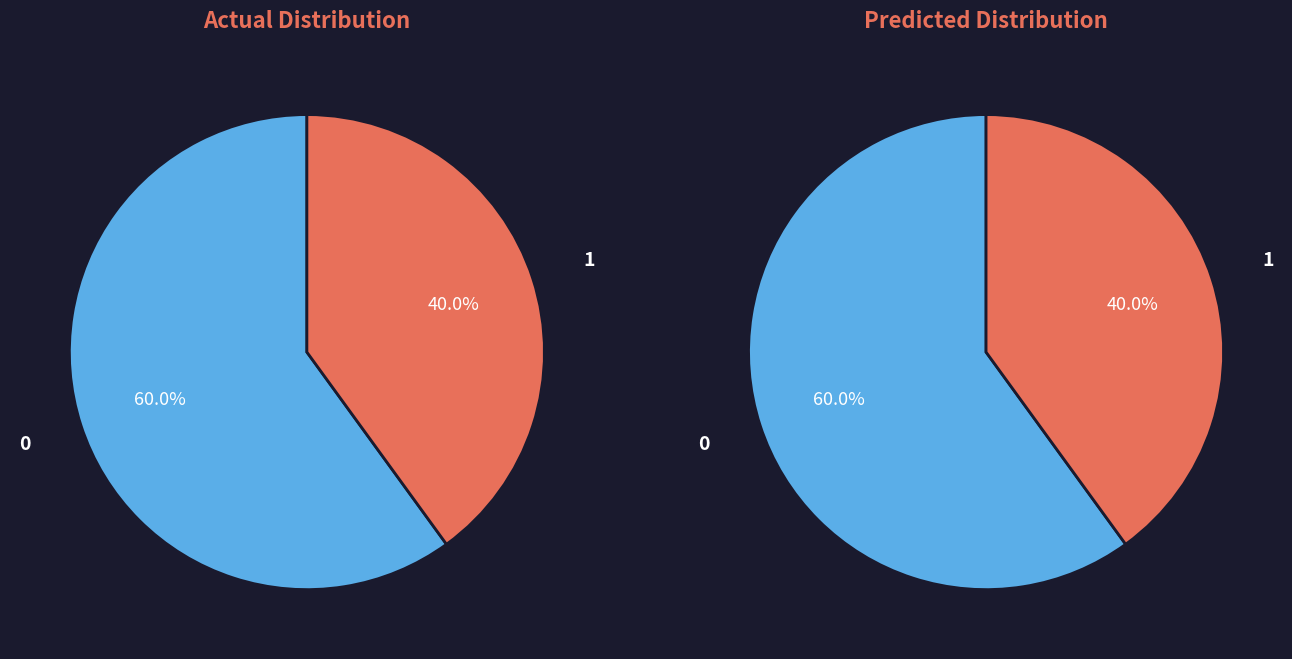

The Extension slice represents 10% of the pie. True or false?

False